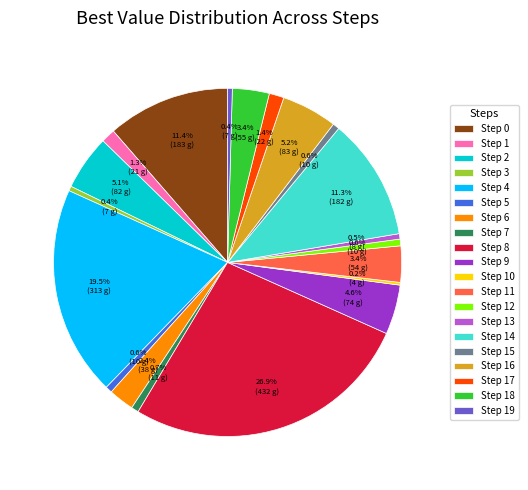

Is there any slice that represents more than half of the pie?

No